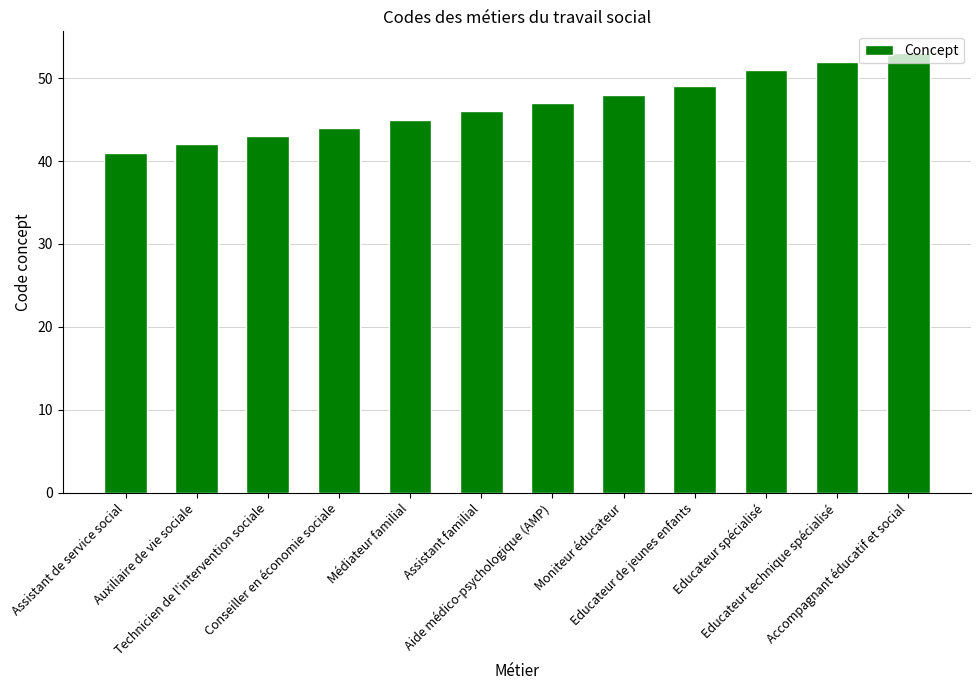

Rank the categories by value from highest to lowest.

Accompagnant éducatif et social, Educateur technique spécialisé, Educateur spécialisé, Educateur de jeunes enfants, Moniteur éducateur, Aide médico-psychologique (AMP), Assistant familial, Médiateur familial, Conseiller en économie sociale, Technicien de l'intervention sociale, Auxiliaire de vie sociale, Assistant de service social